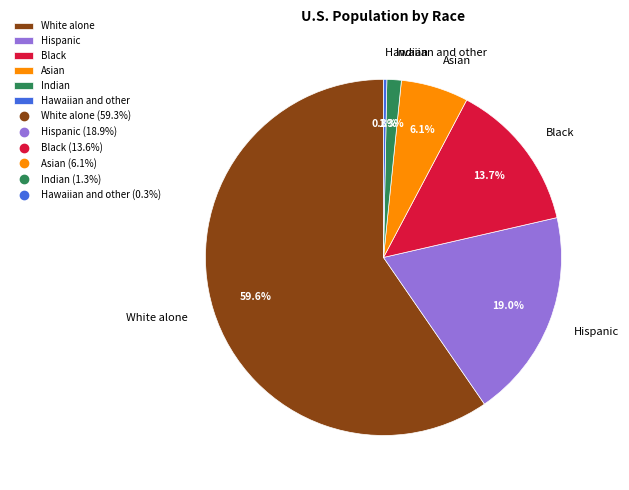

Combined, do Hispanic and White alone account for over 50%?

Yes